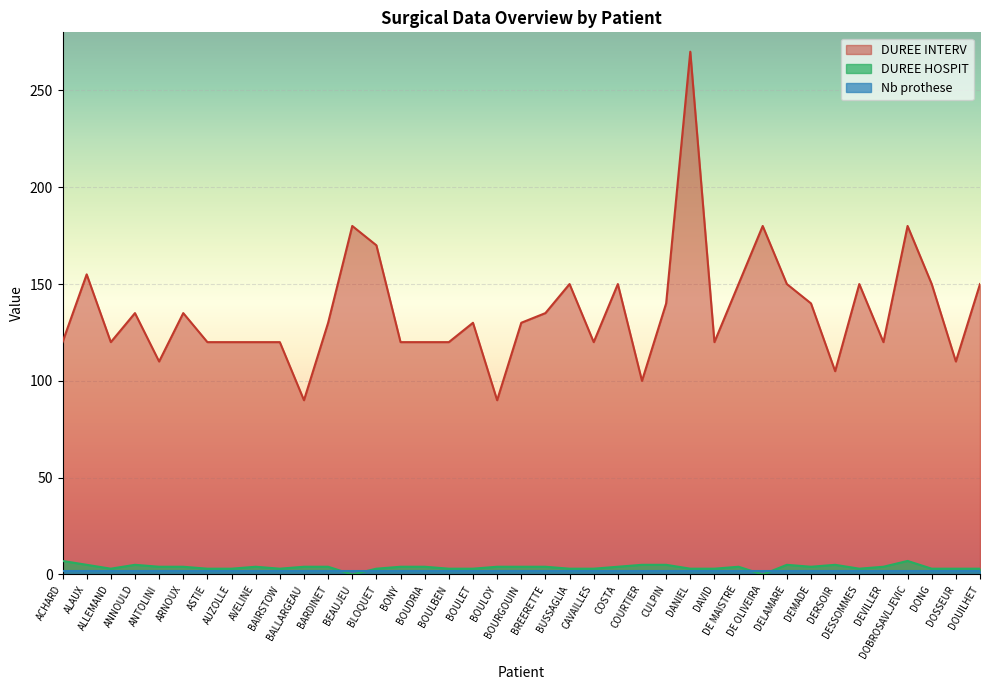

At which category is the sum across all series the highest?

DANIEL